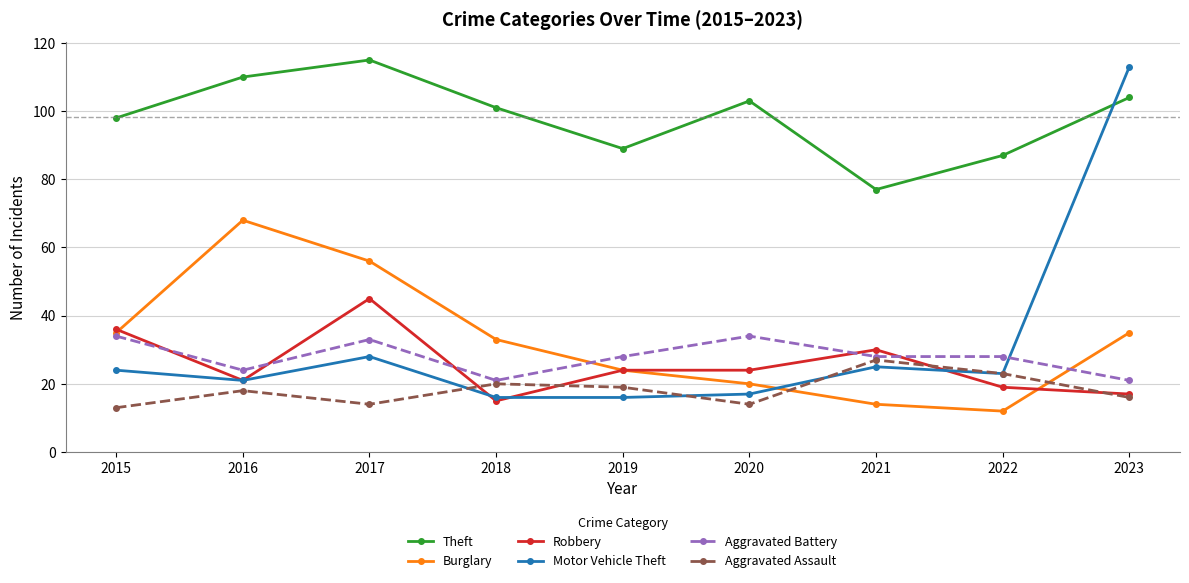

What is the maximum value shown in the chart?

115